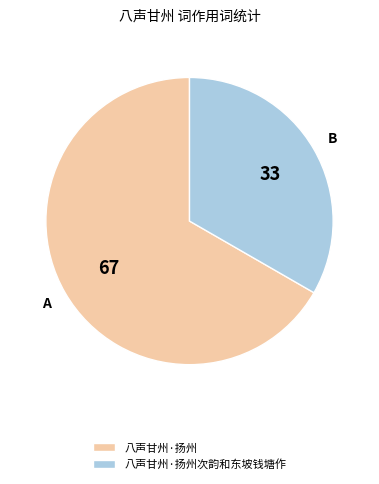

Rank the categories by value from lowest to highest.

八声甘州·扬州次韵和东坡钱塘作, 八声甘州·扬州